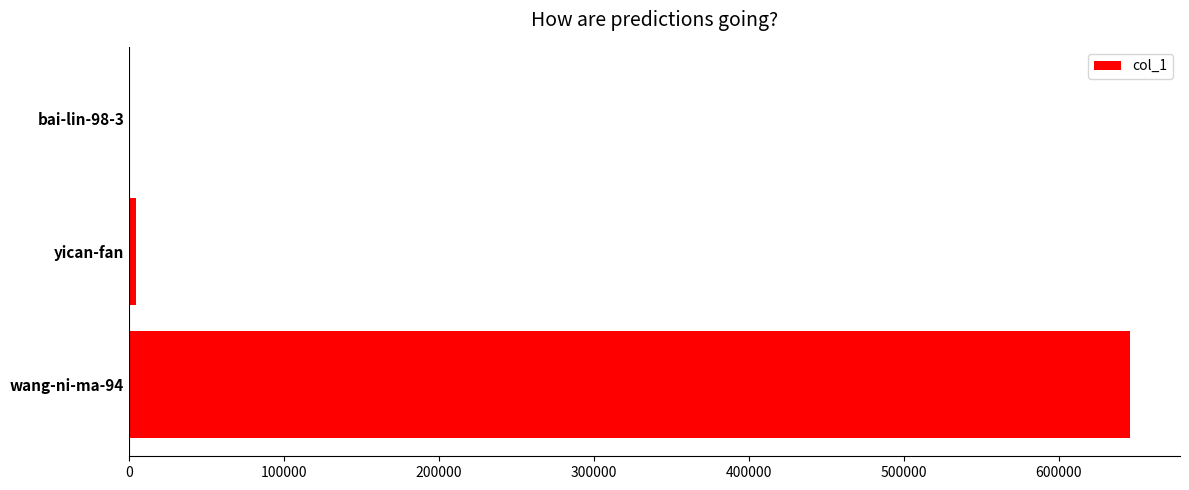

What is the maximum value shown in the chart?

645958